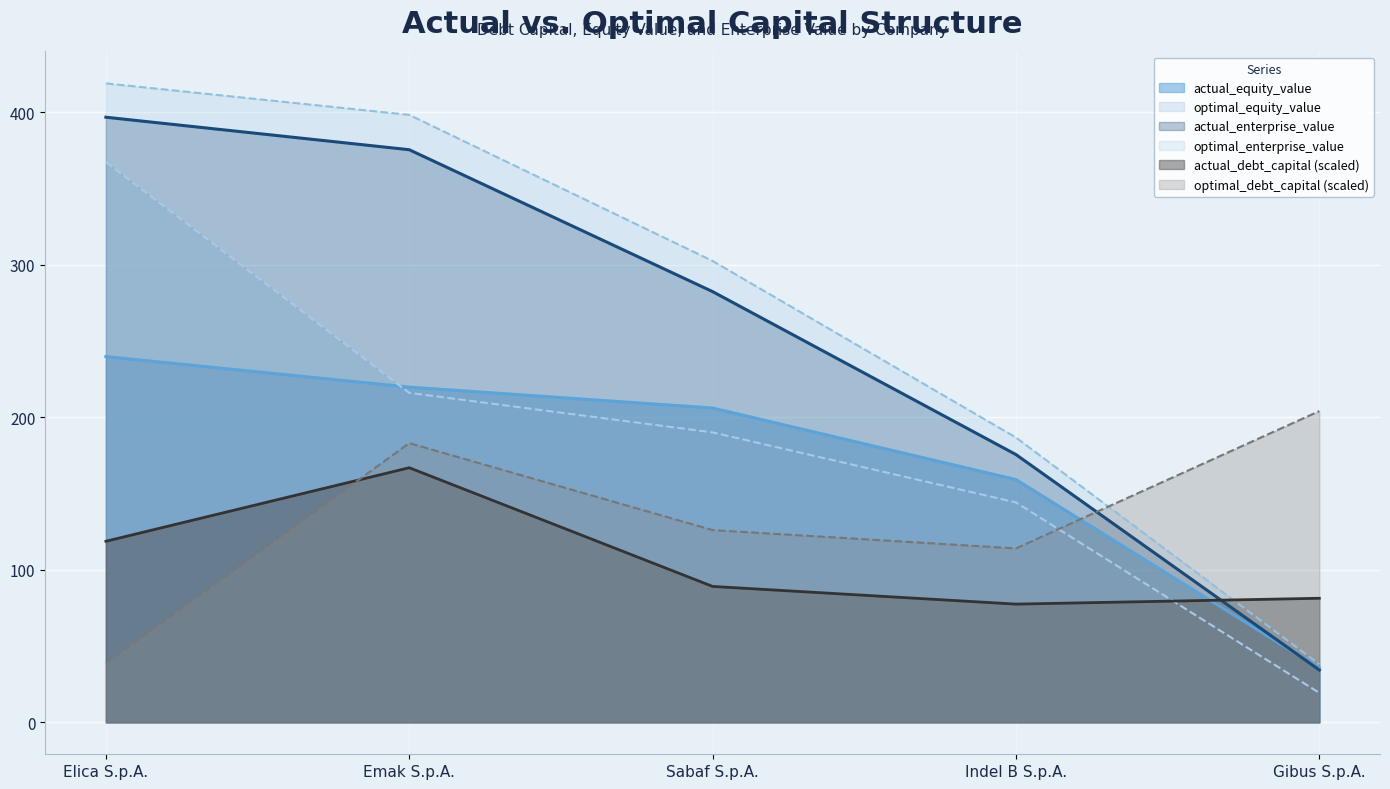

Count the number of categories in the chart.

5